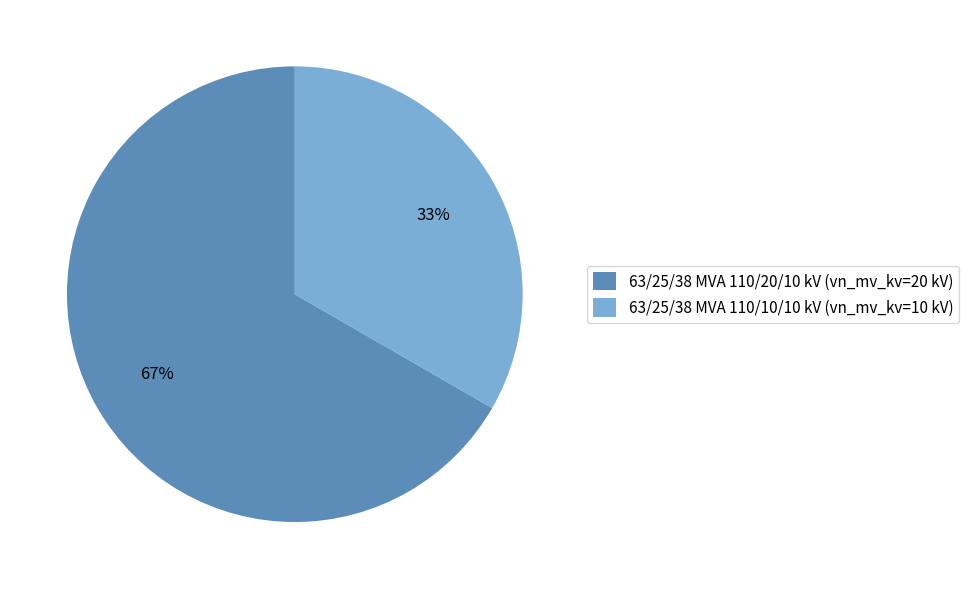

True or false: 63/25/38 MVA 110/20/10 kV accounts for 78% of the total.

False